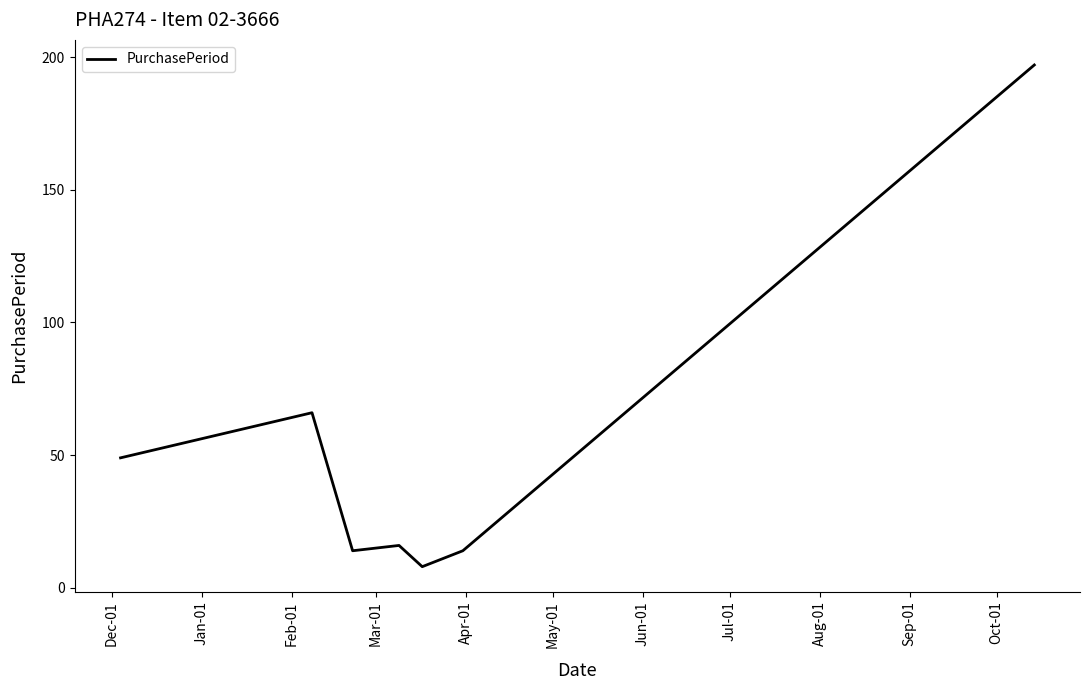

What is the sum of all values?

364